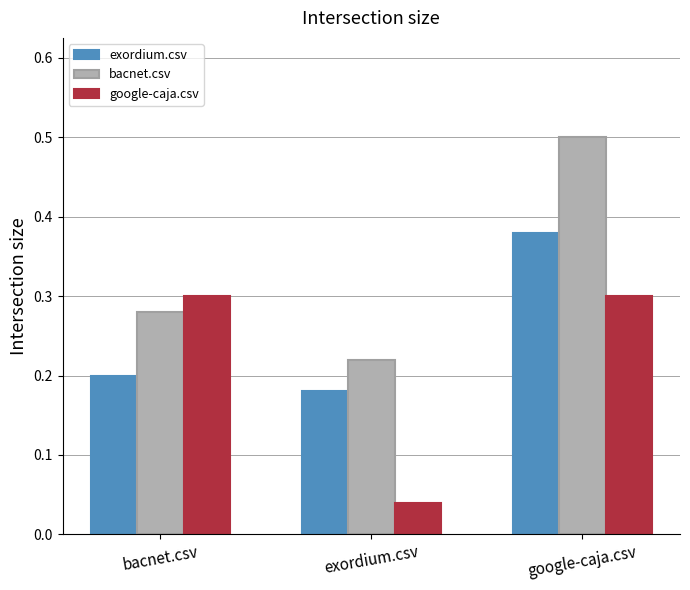

The value of bacnet.csv at bacnet.csv is 0.4. True or false?

False